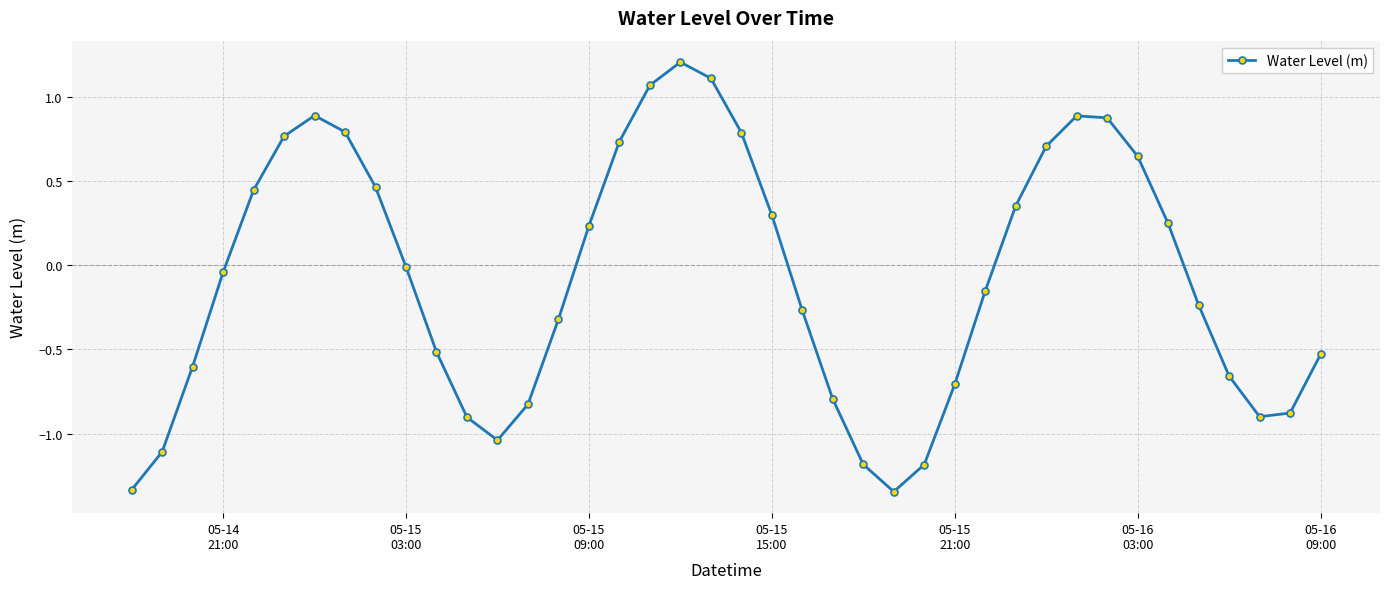

How many data points does each series have?

40